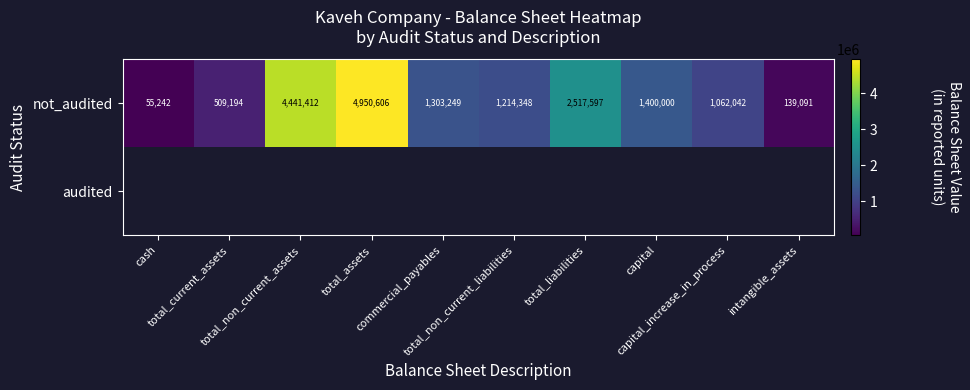

What is the lowest value of the not_audited series?

55242